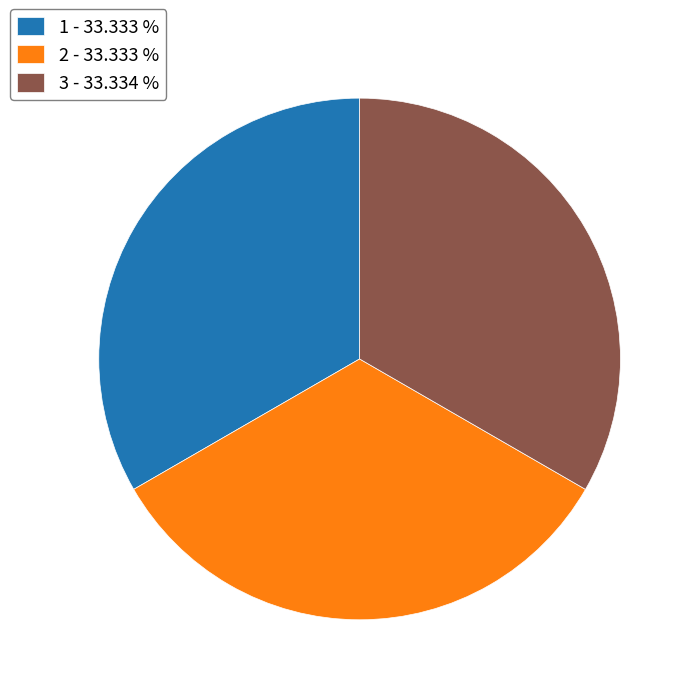

True or false: 2 accounts for 33% of the total.

True